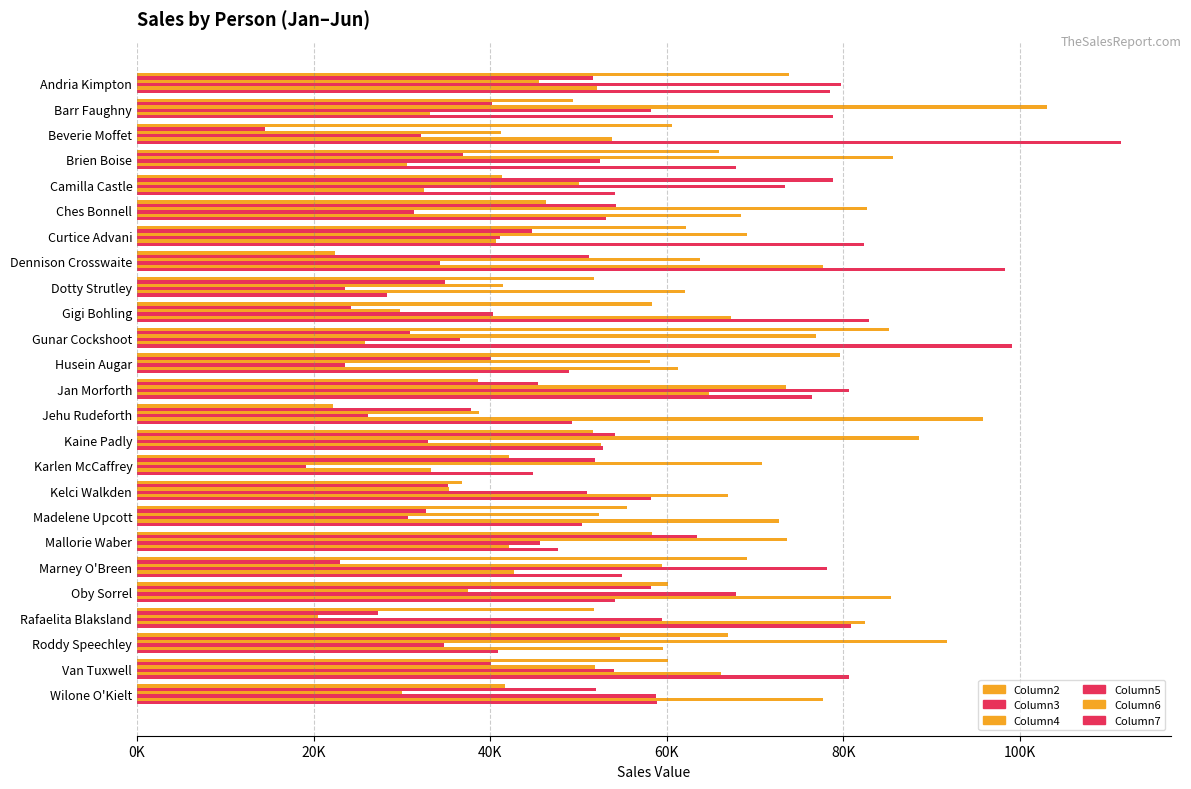

What are all the series names shown in the legend?

Column2, Column3, Column4, Column5, Column6, Column7